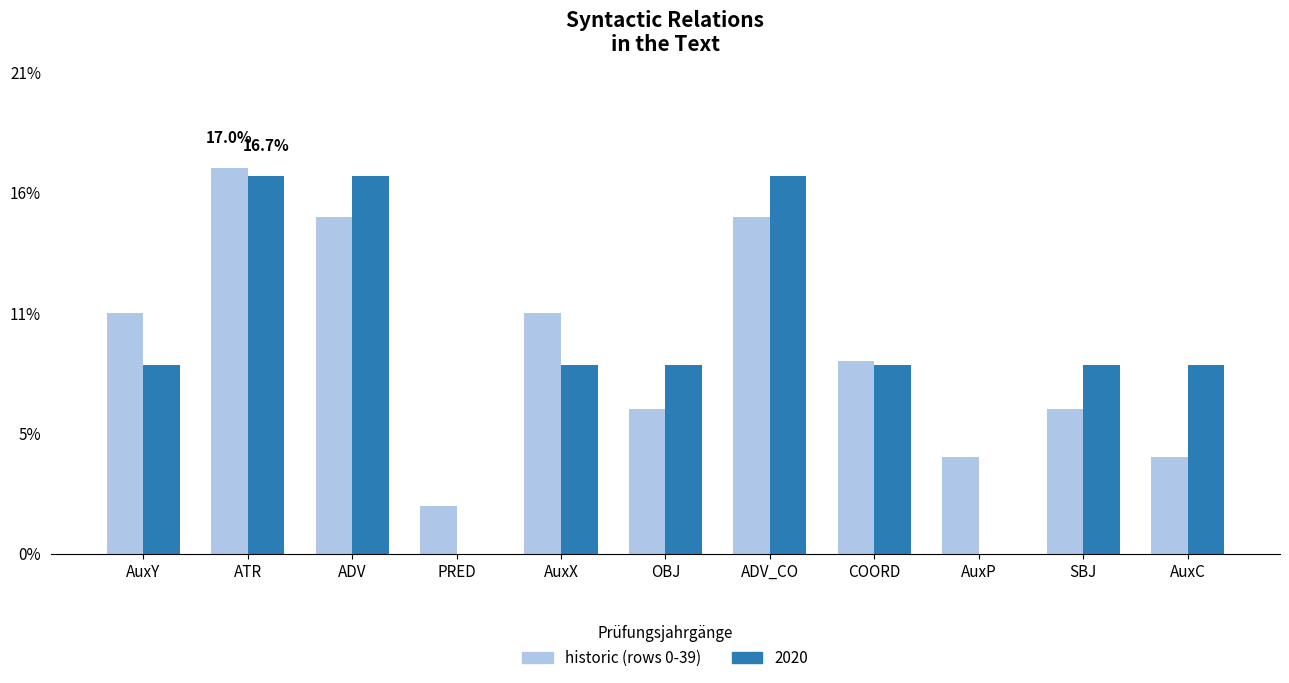

Does the chart contain stacked bars?

No